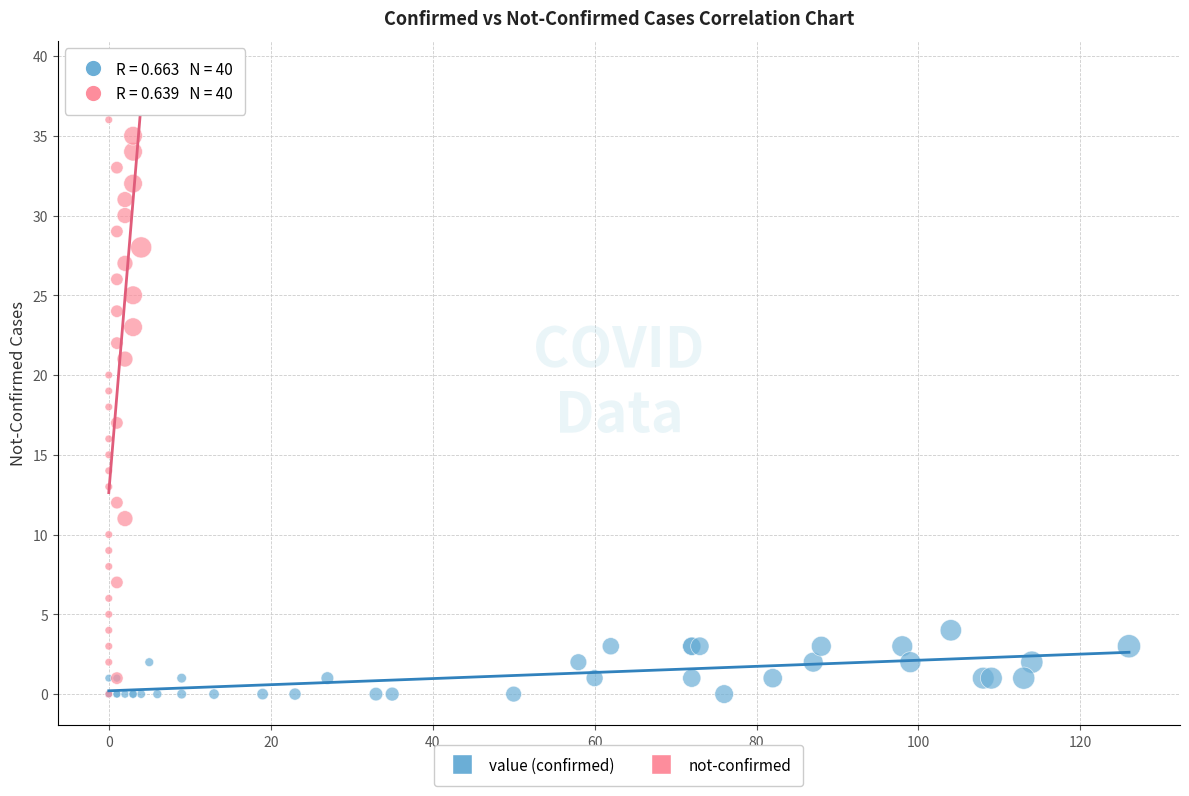

Which series reaches the maximum Y coordinate?

not-confirmed